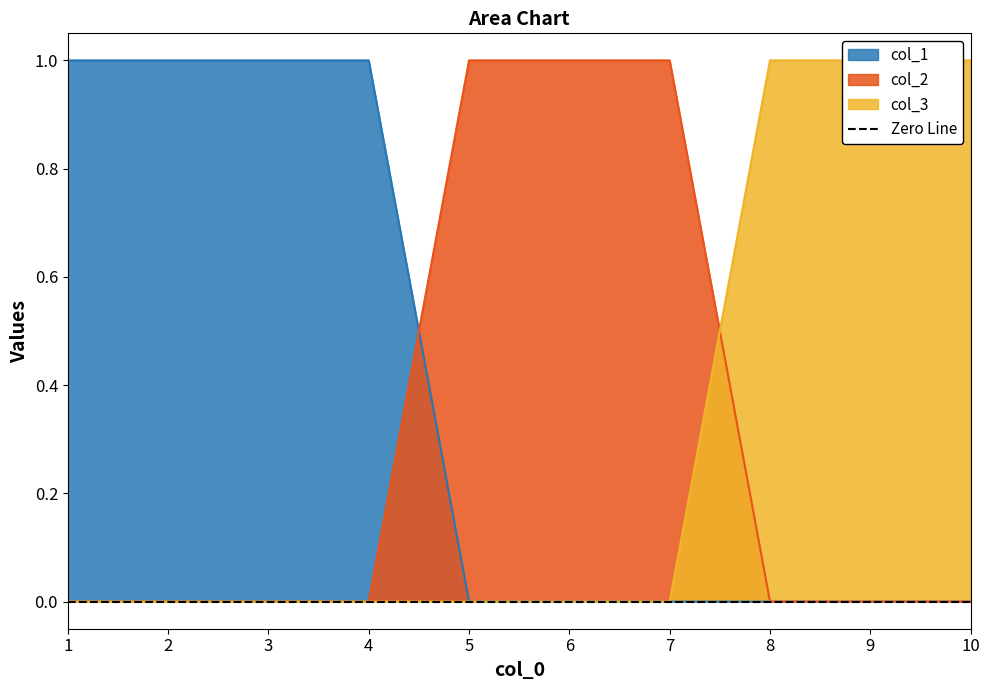

Reading right to left, transcribe all the data shown in this chart.

col_3: 1	1	1	0	0	0	0	0	0	0
col_1: 0	0	0	0	0	0	1	1	1	1
col_2: 0	0	0	1	1	1	0	0	0	0